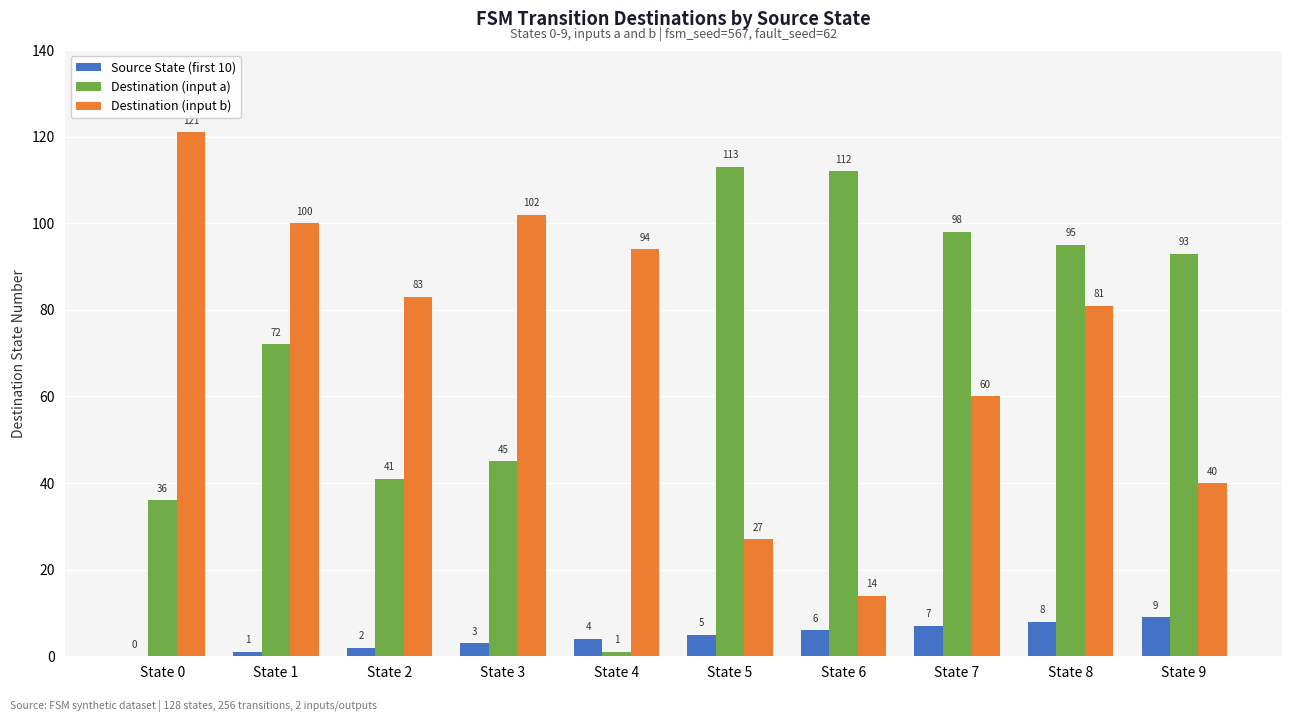

Between State 4 and State 5, which series saw the biggest shift?

Destination (input a)